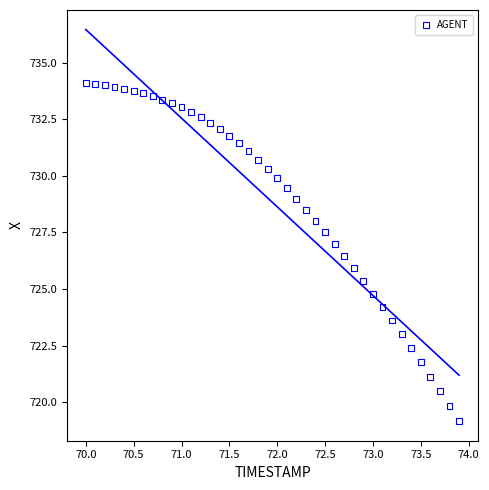

What is the range of Y values (max minus min)?

14.9